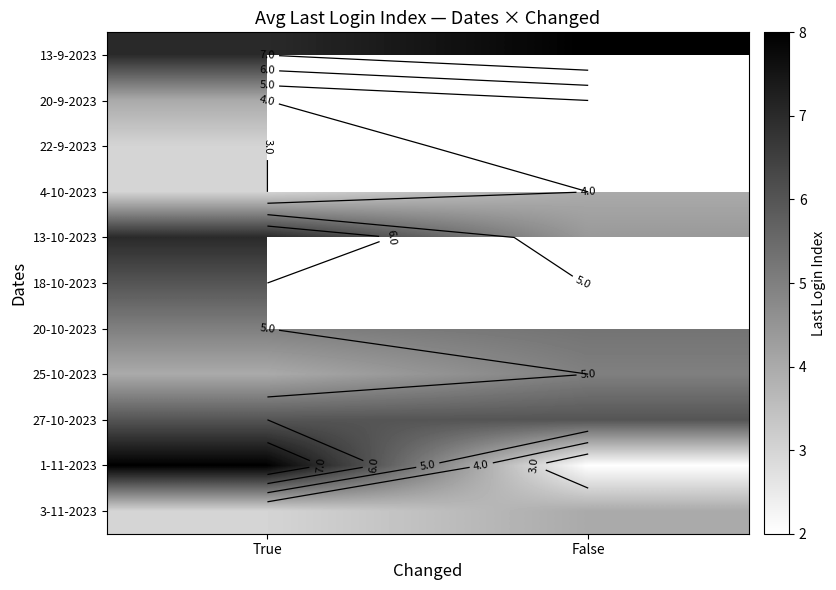

What is the sum of the 1-11-2023 values at True and False?

10.0